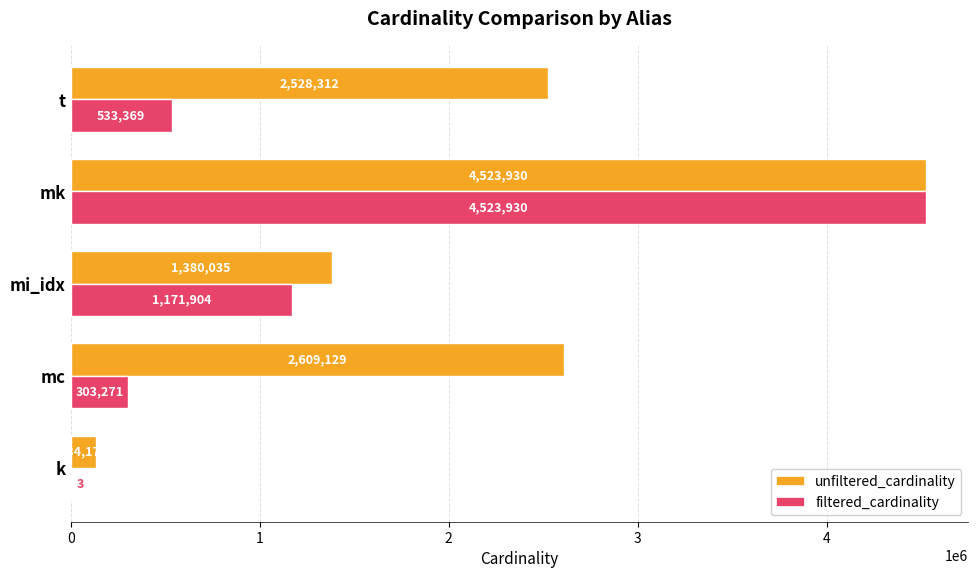

What is the sum of all unfiltered_cardinality values?

11175576